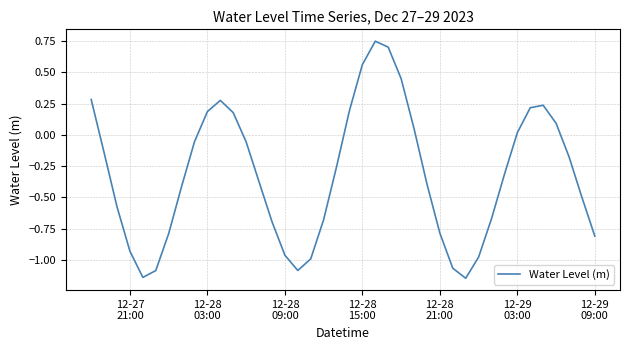

How many values exceed 0?

14